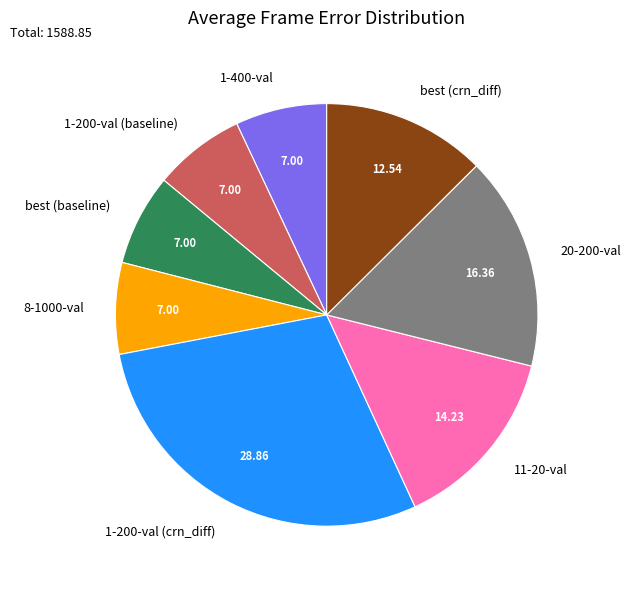

Does 1-200-val (baseline) represent more than half of the total?

No